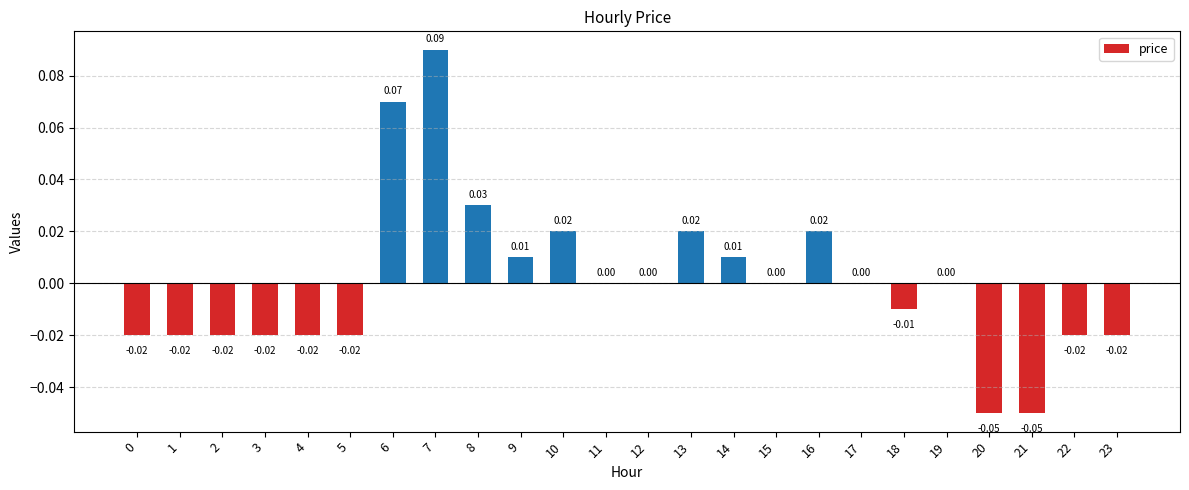

Which has a higher value, 14 or 11?

14